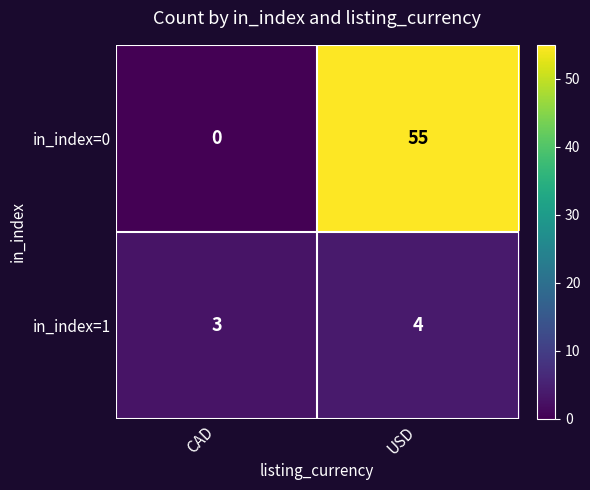

Reading left to right, extract all data points from this chart.

in_index=0: 0	55
in_index=1: 3	4